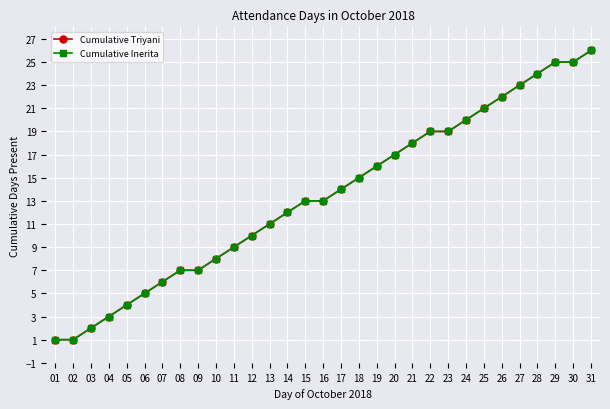

At which category is the sum across all series the highest?

31